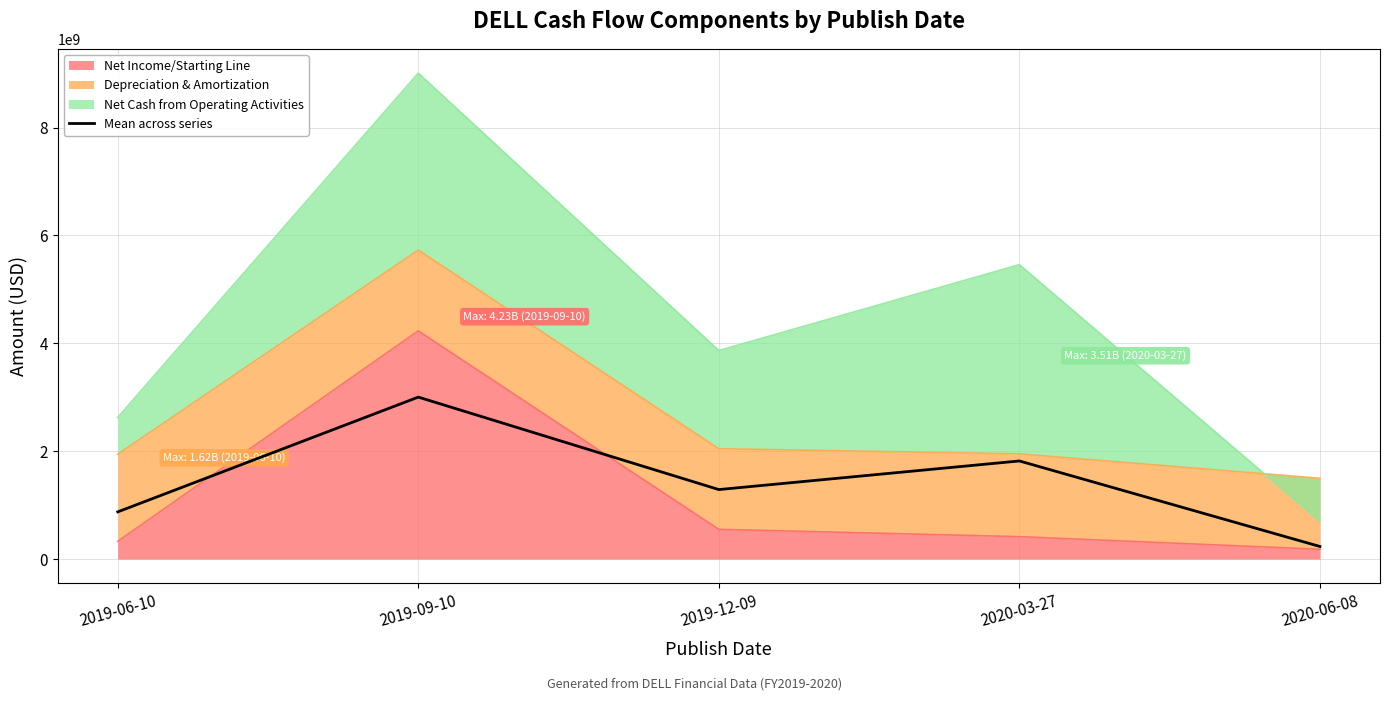

Where is the first local minimum?

2019-12-09